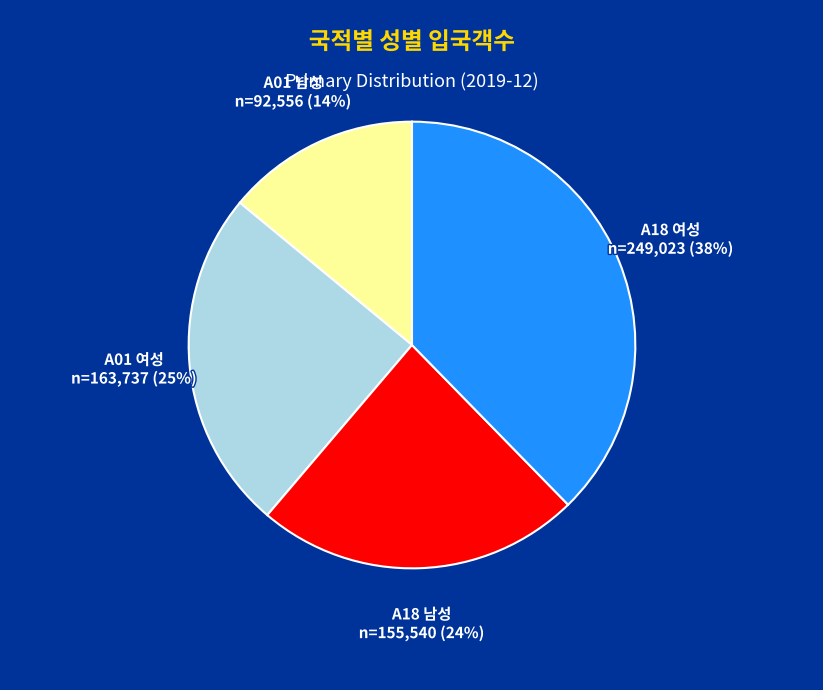

Is the sum of A18 여성 n=249,023 (38%) and A01 여성 n=163,737 (25%) greater than half?

Yes